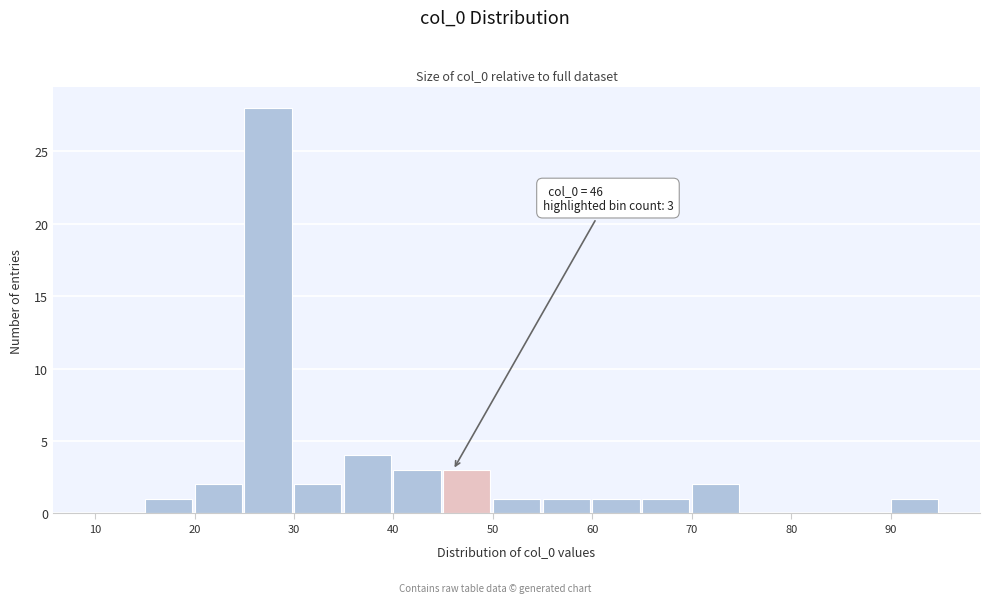

Which range on the x-axis has the tallest bar?

25 to 30